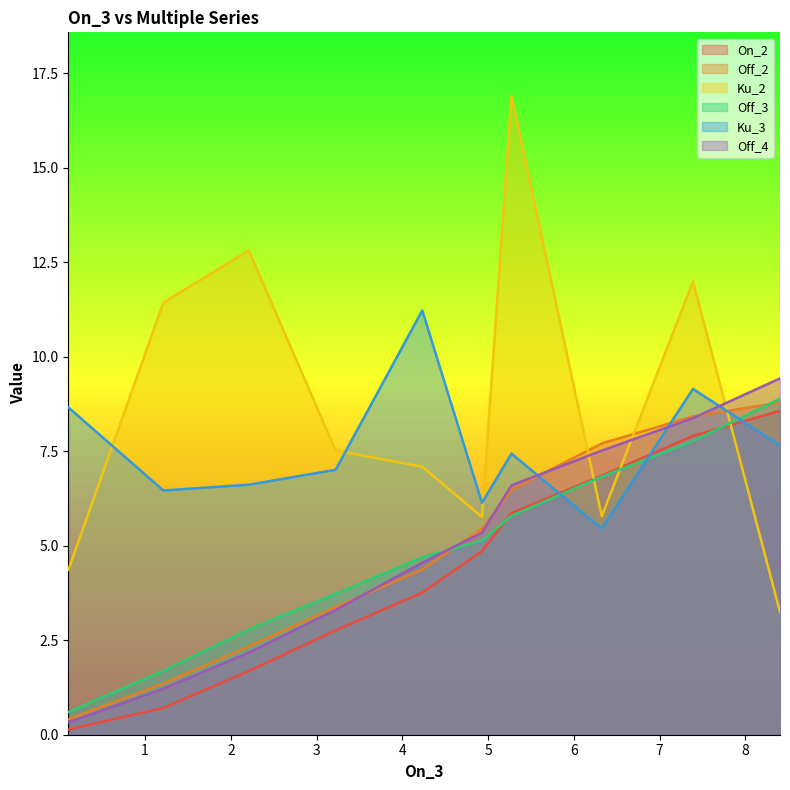

What is the label of the 2nd point from the left?

1.2126063031515757